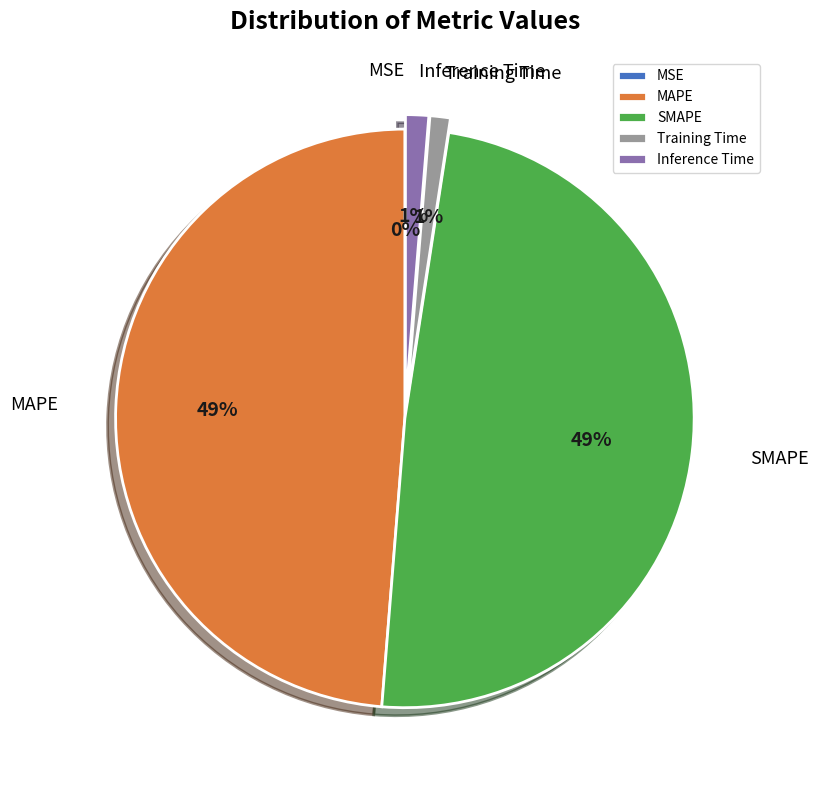

Is Training Time the majority of the pie?

No